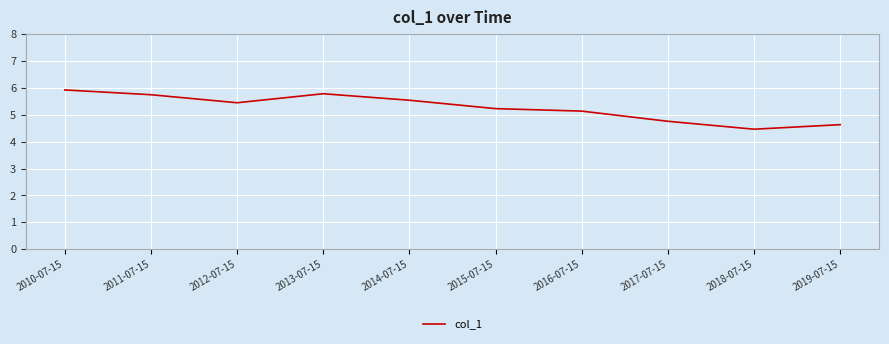

Approximately how many times larger is the value at 2015-07-15 compared to 2012-07-15?

1.0